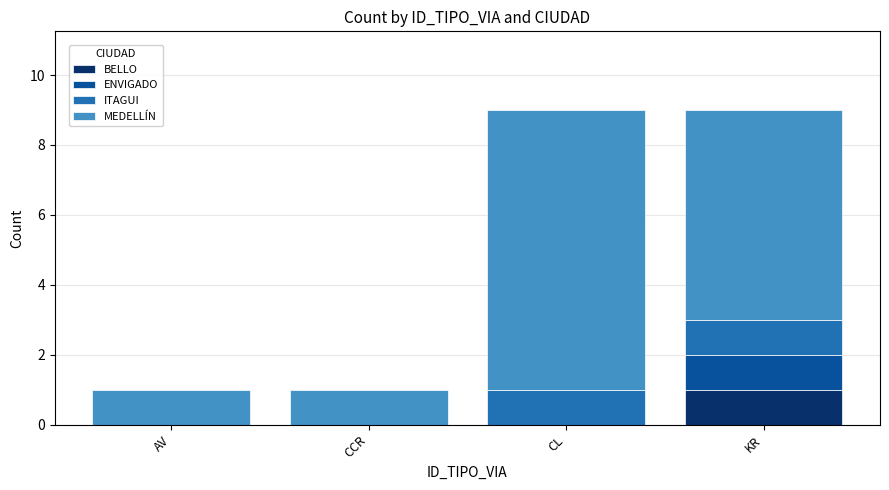

What are all the series names shown in the legend?

BELLO, ENVIGADO, ITAGUI, MEDELLÍN